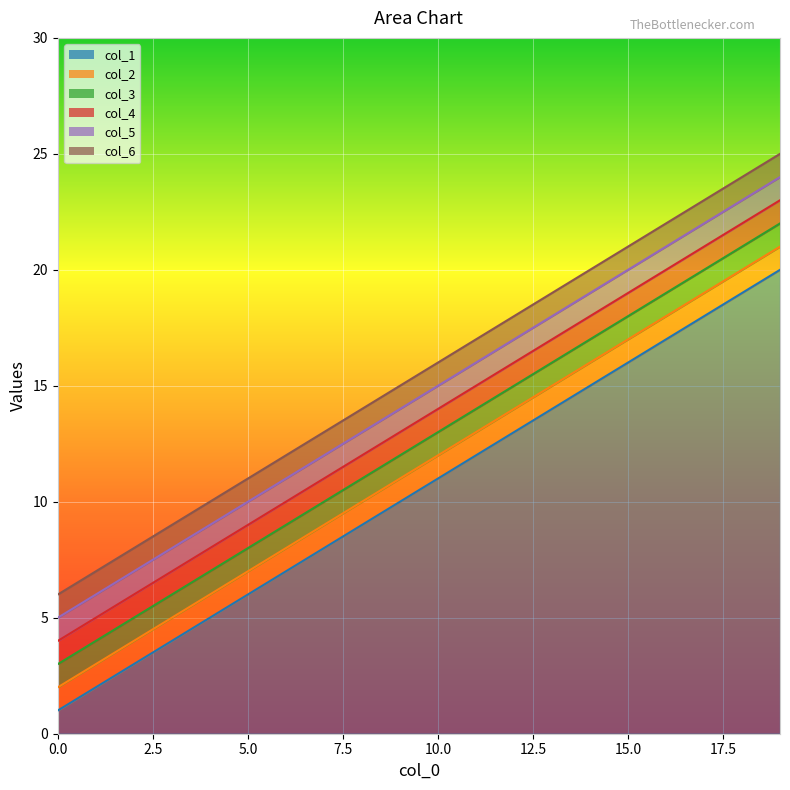

Reading left to right, list all the values displayed in this chart.

col_1: 0=1	1=2	2=3	3=4	4=5	5=6	6=7	7=8	8=9	9=10	10=11	11=12	12=13	13=14	14=15	15=16	16=17	17=18	18=19	19=20
col_2: 0=2	1=3	2=4	3=5	4=6	5=7	6=8	7=9	8=10	9=11	10=12	11=13	12=14	13=15	14=16	15=17	16=18	17=19	18=20	19=21
col_3: 0=3	1=4	2=5	3=6	4=7	5=8	6=9	7=10	8=11	9=12	10=13	11=14	12=15	13=16	14=17	15=18	16=19	17=20	18=21	19=22
col_4: 0=4	1=5	2=6	3=7	4=8	5=9	6=10	7=11	8=12	9=13	10=14	11=15	12=16	13=17	14=18	15=19	16=20	17=21	18=22	19=23
col_5: 0=5	1=6	2=7	3=8	4=9	5=10	6=11	7=12	8=13	9=14	10=15	11=16	12=17	13=18	14=19	15=20	16=21	17=22	18=23	19=24
col_6: 0=6	1=7	2=8	3=9	4=10	5=11	6=12	7=13	8=14	9=15	10=16	11=17	12=18	13=19	14=20	15=21	16=22	17=23	18=24	19=25